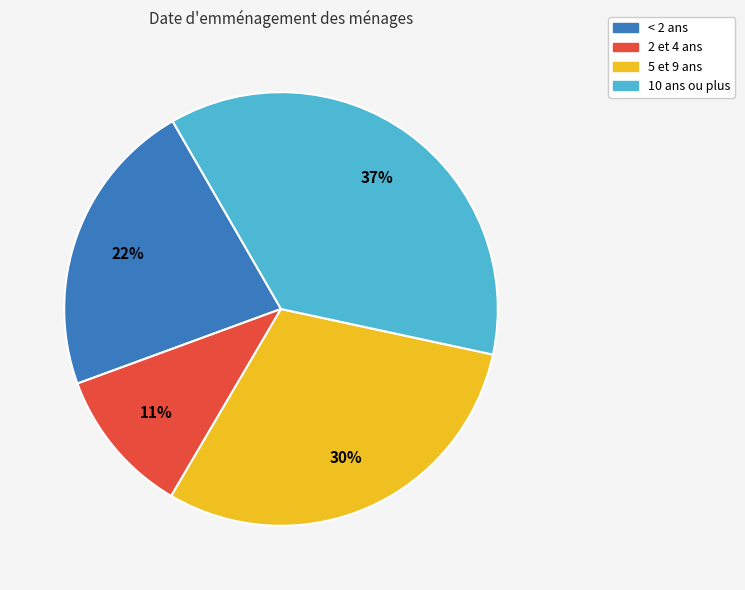

Does any single category account for the majority?

No